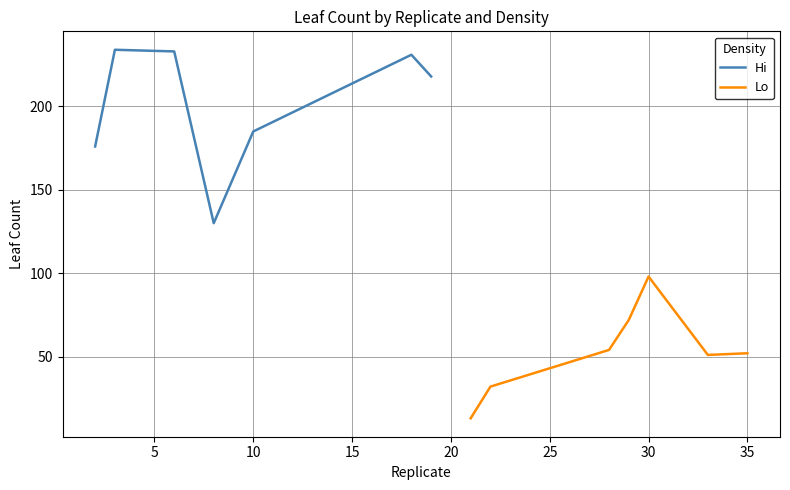

Which series has the largest total across all categories?

Hi